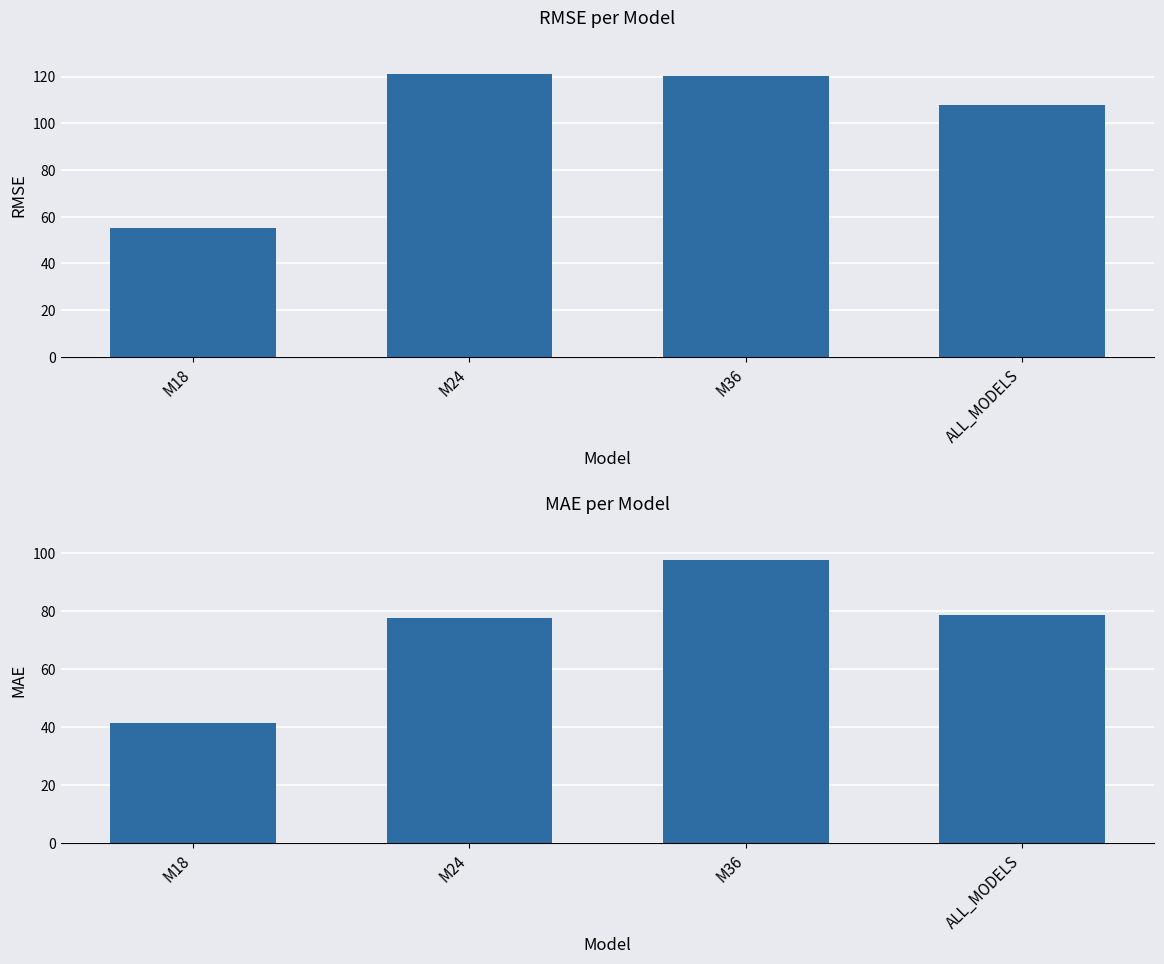

How many values in the MAE series exceed 78?

2